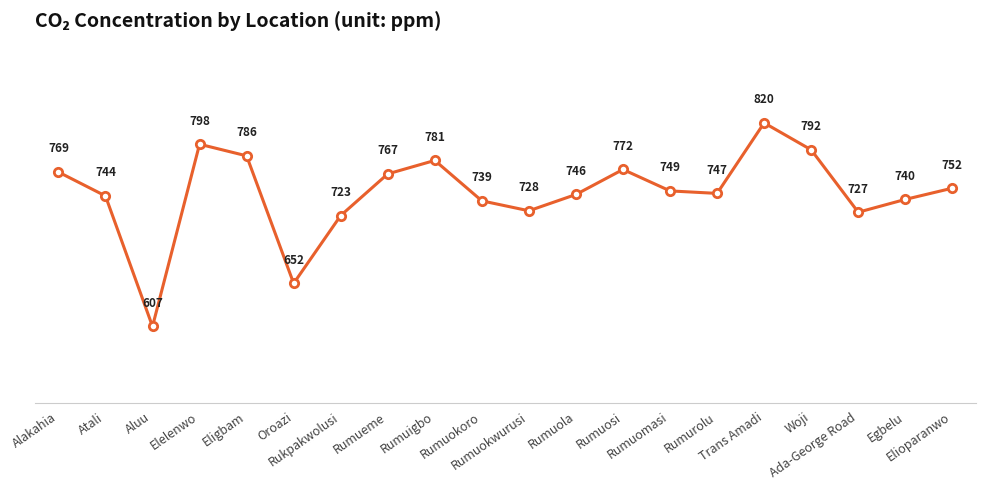

Which has a higher value, Woji or Rumueme?

Woji